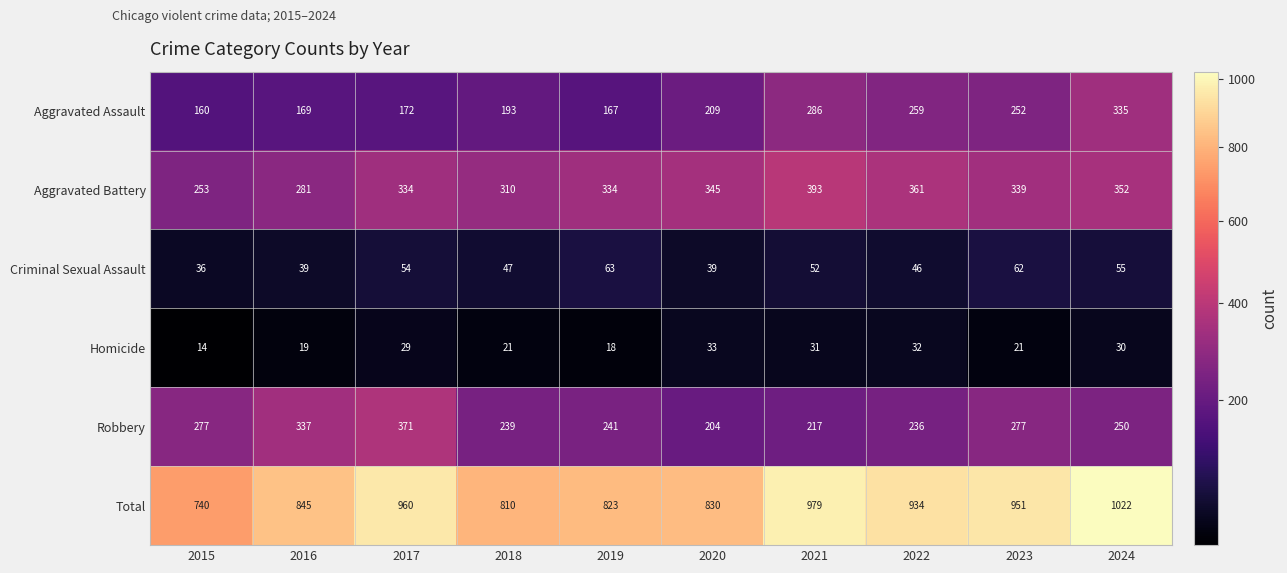

Which category has the lowest value in the Homicide series?

2015